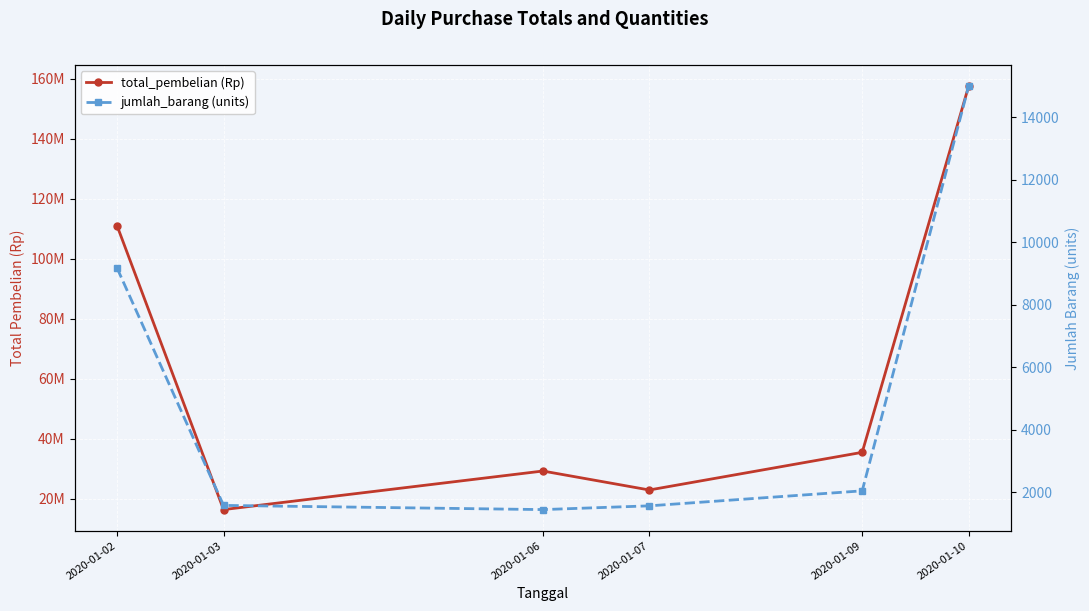

What is the total value across all series at 2020-01-07?

22992070